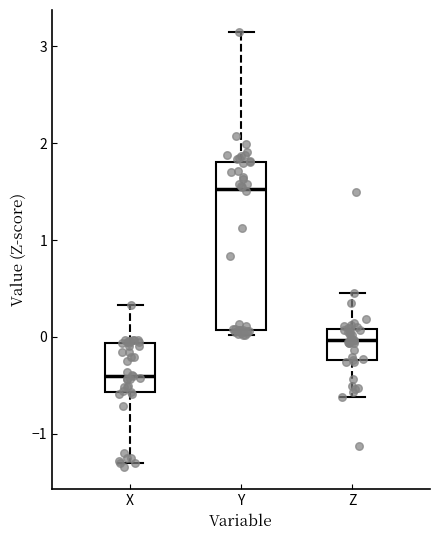

Where is the lower edge of the box for X on the y-axis? The values are not printed on the chart, so give them approximately, as read against the axis.

-0.6